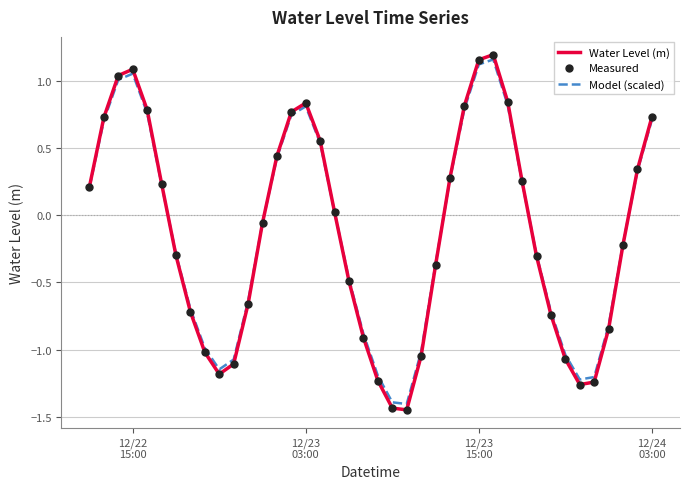

Which series has the largest range (max minus min)?

Water Level (m)